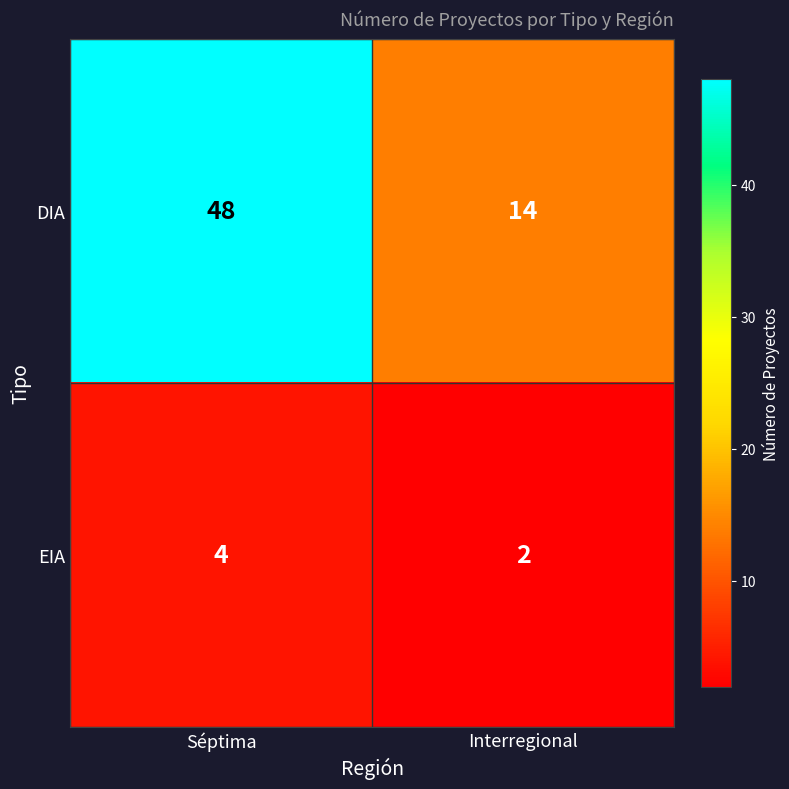

True or false: EIA has a value of 2 at Interregional.

True